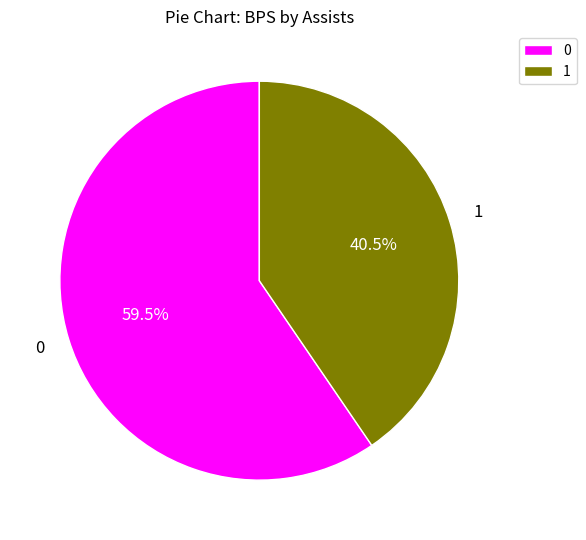

Rank the categories by value from lowest to highest.

1, 0